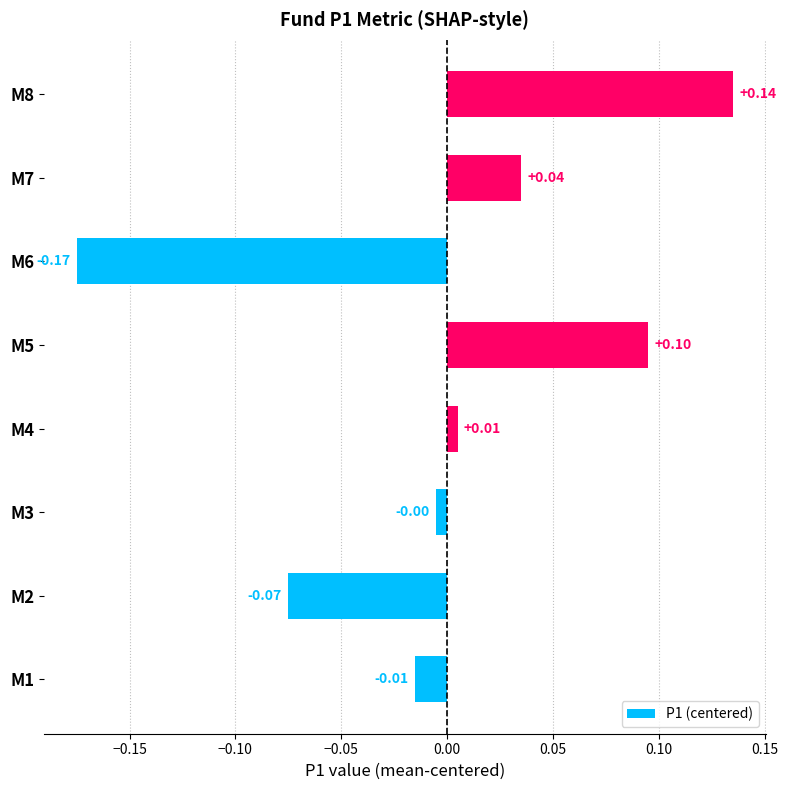

How many bars are there in total?

8